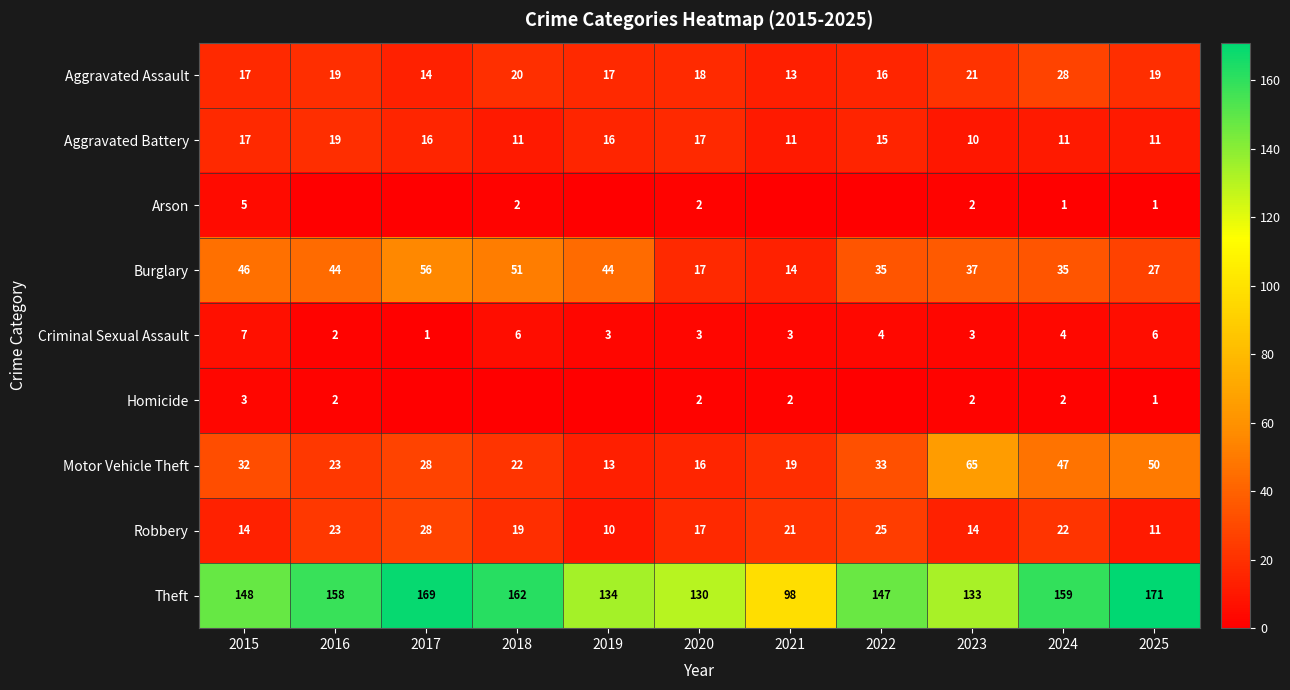

What value does the Burglary series have at 2022, to the nearest 10?

40